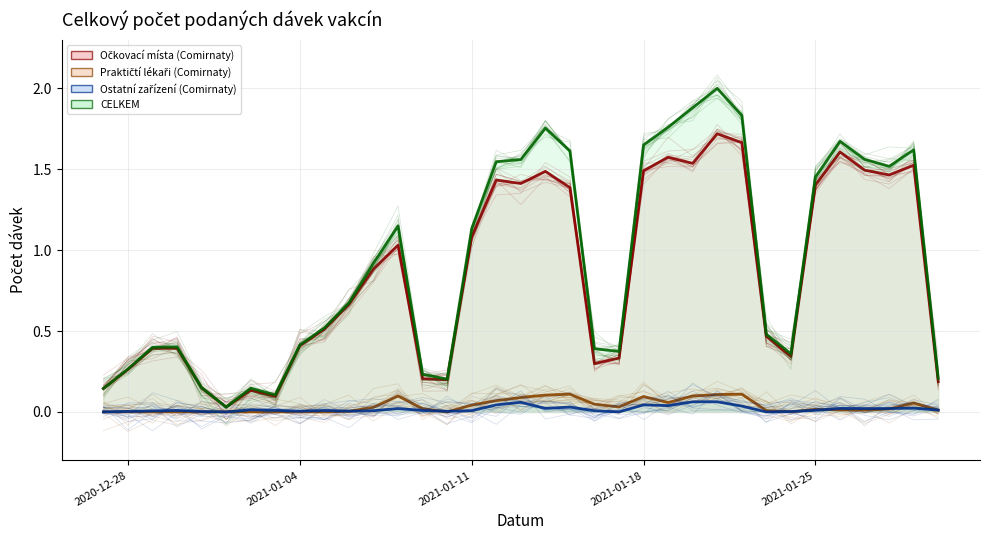

Rank the categories by Očkovací místa (Comirnaty) value from highest to lowest.

2021-01-21, 2021-01-22, 2021-01-26, 2021-01-19, 2021-01-20, 2021-01-29, 2021-01-27, 2021-01-18, 2021-01-14, 2021-01-28, 2021-01-12, 2021-01-13, 2021-01-25, 2021-01-15, 2021-01-11, 2021-01-08, 2021-01-07, 2021-01-06, 2021-01-05, 2021-01-23, 2021-01-04, 2020-12-30, 2020-12-29, 2021-01-24, 2021-01-17, 2021-01-16, 2020-12-28, 2021-01-09, 2021-01-10, 2021-01-30, 2020-12-31, 2020-12-27, 2021-01-02, 2021-01-03, 2021-01-01